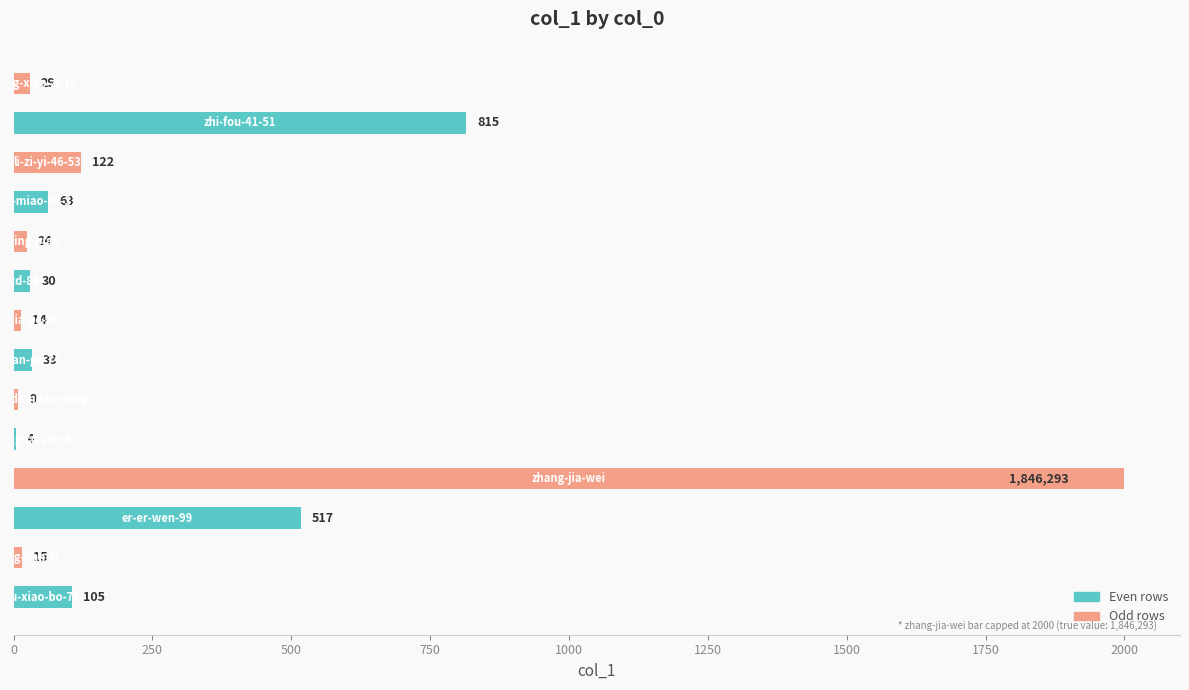

What is the greatest value displayed?

2000